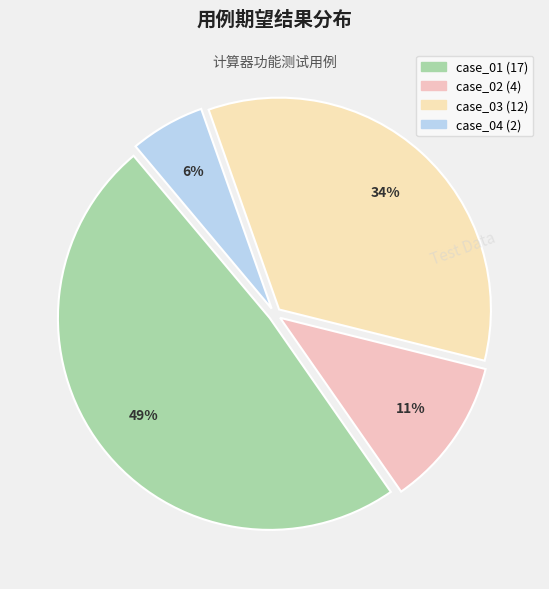

What is the smallest slice in the pie chart?

case_04